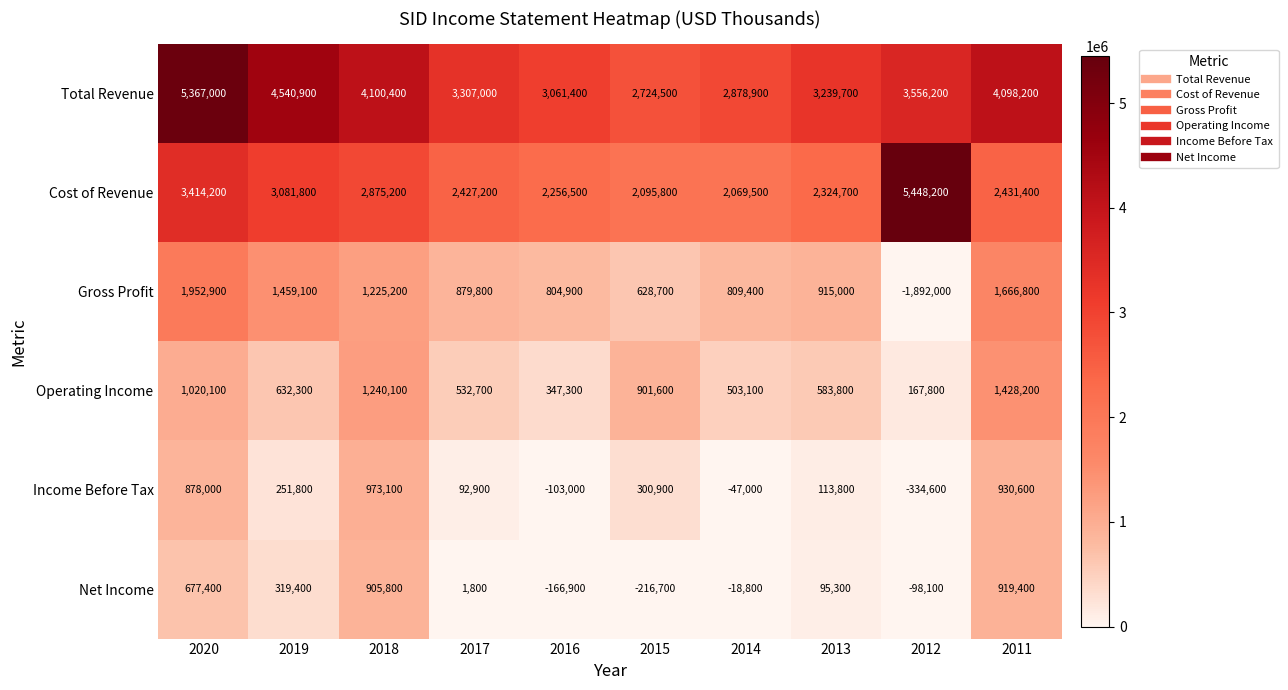

At which label is Income Before Tax closest to 319250?

2015